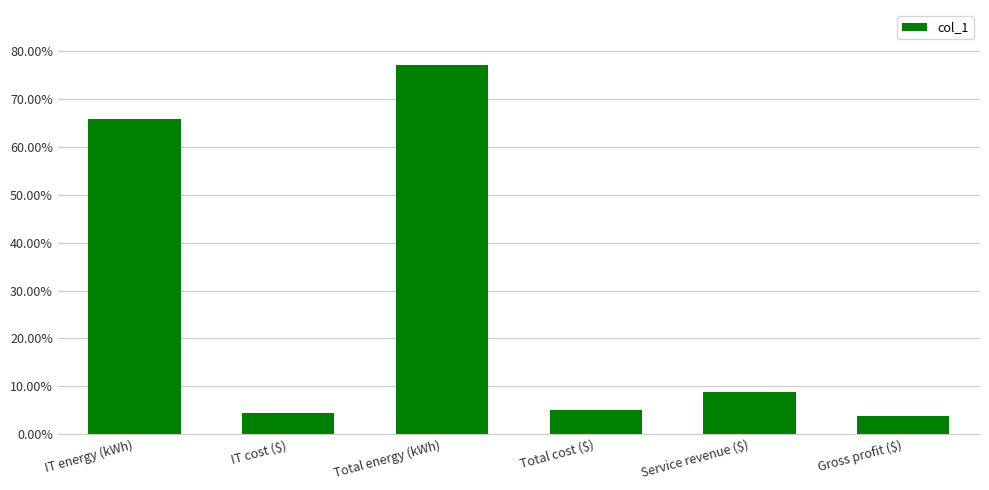

What is the label of the 1st bar from the left?

IT energy (kWh)